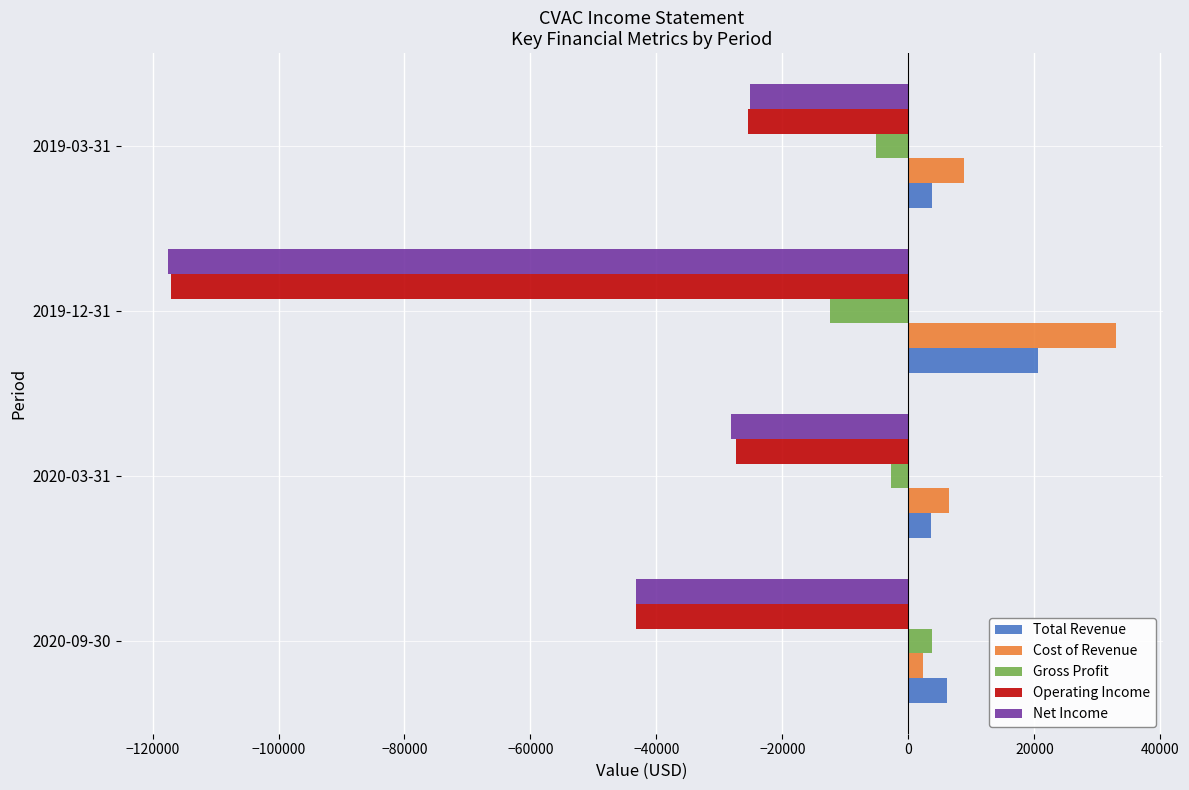

The value of Cost of Revenue at 2019-03-31 is 8900. True or false?

True